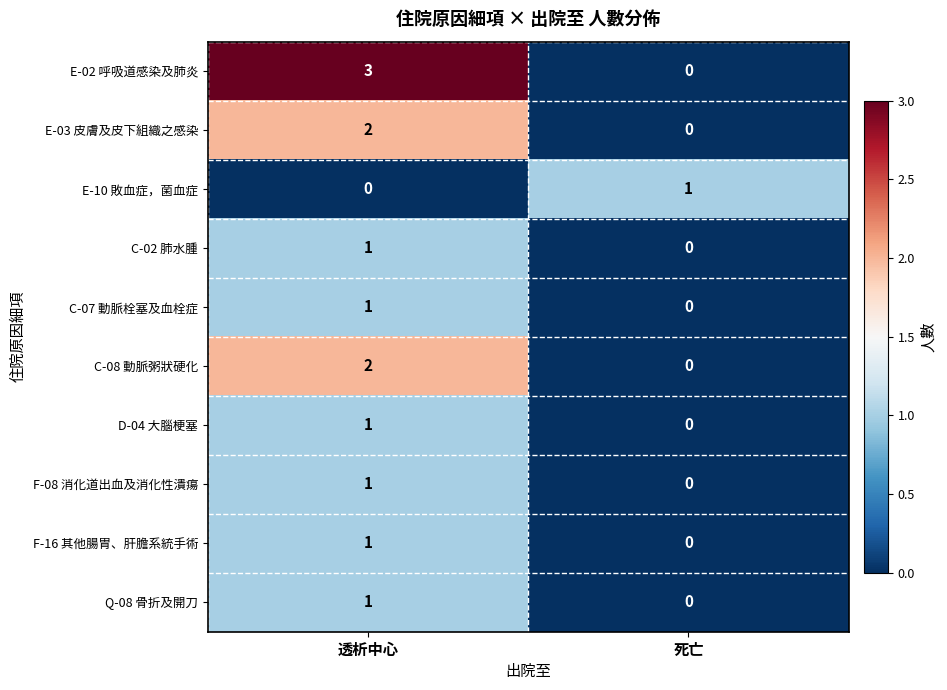

Which series has the largest total across all categories?

E-02 呼吸道感染及肺炎